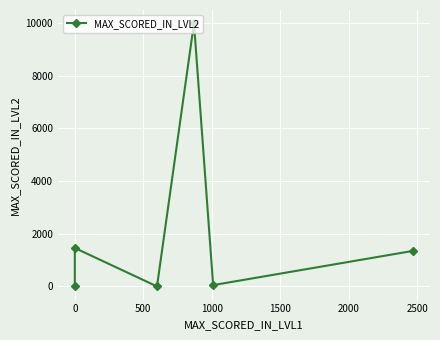

True or false: the data has more than 0 interior local peaks.

True